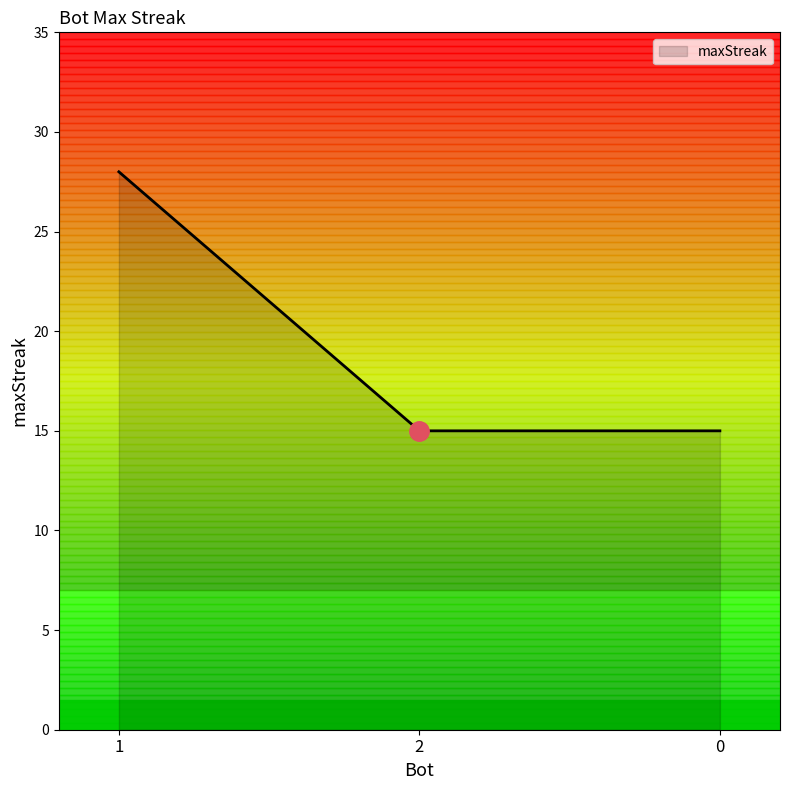

What is the smallest value displayed?

15